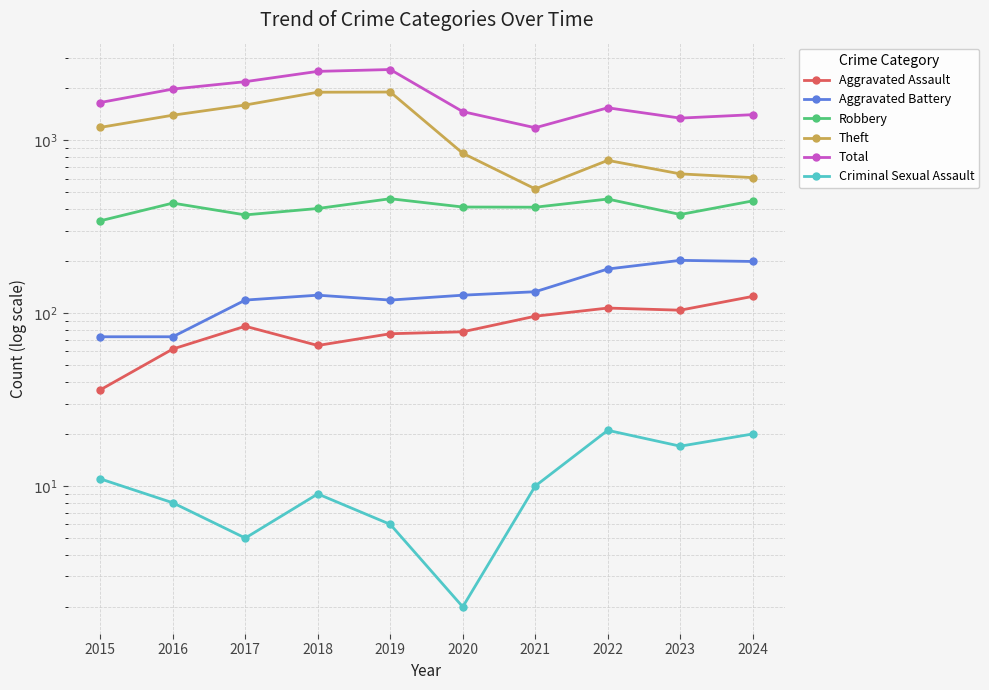

How many lines are shown in the chart?

6